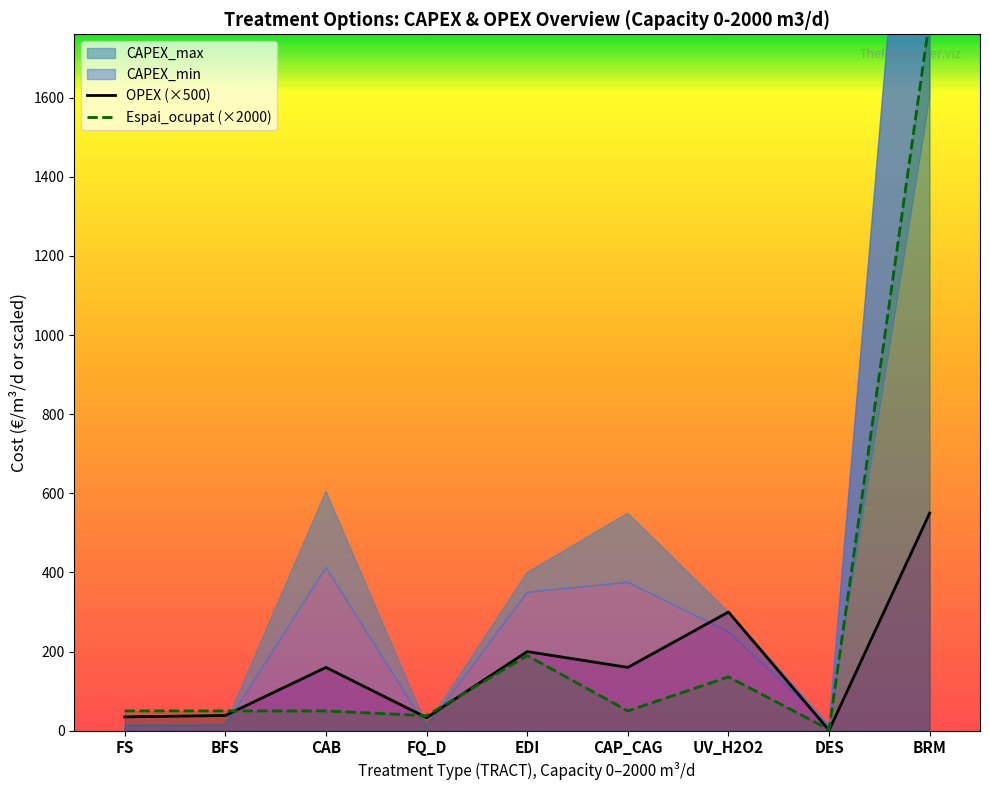

Where is Espai_ocupat (×2000) nearest to the value 901?

EDI